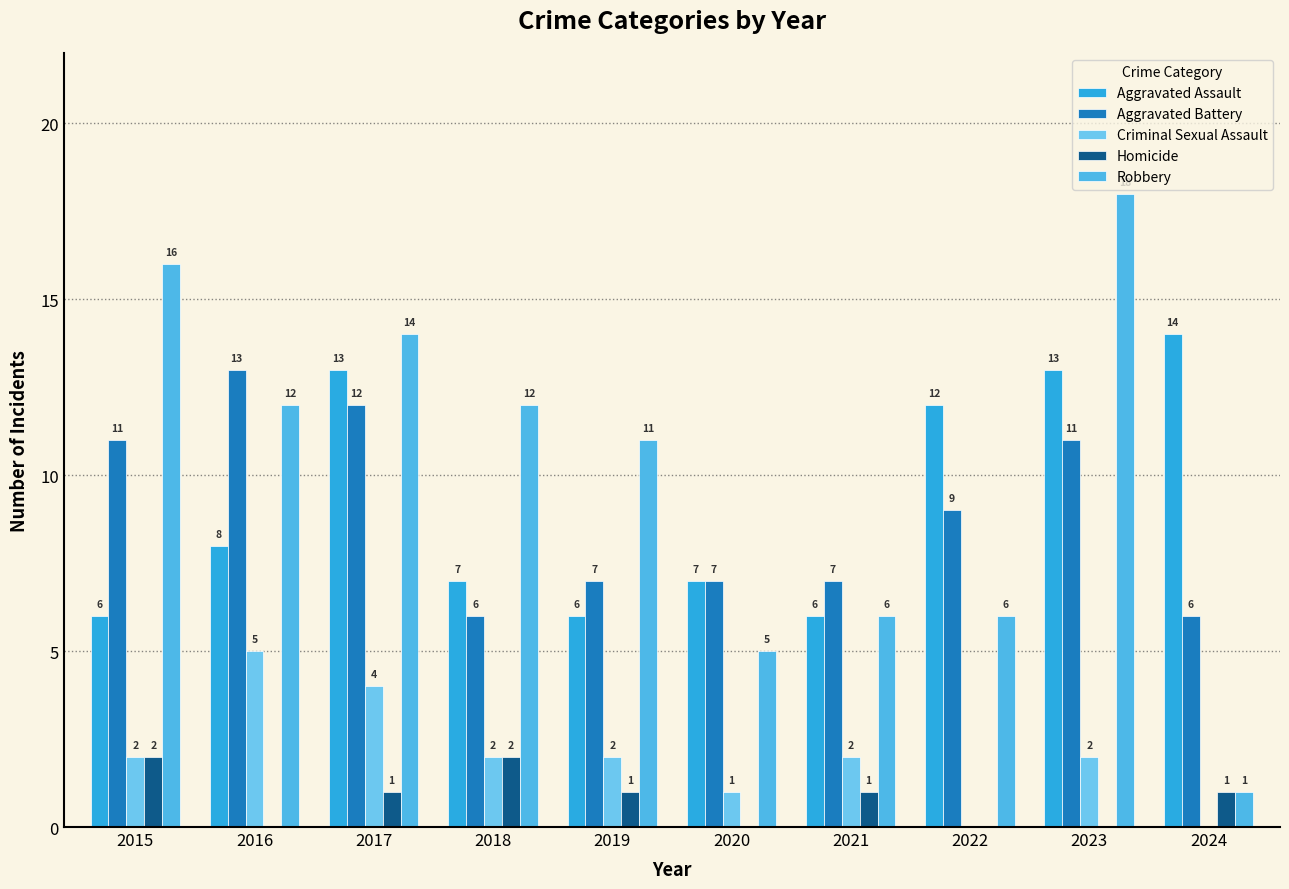

The Robbery series shows 3 at 2015. True or false?

False